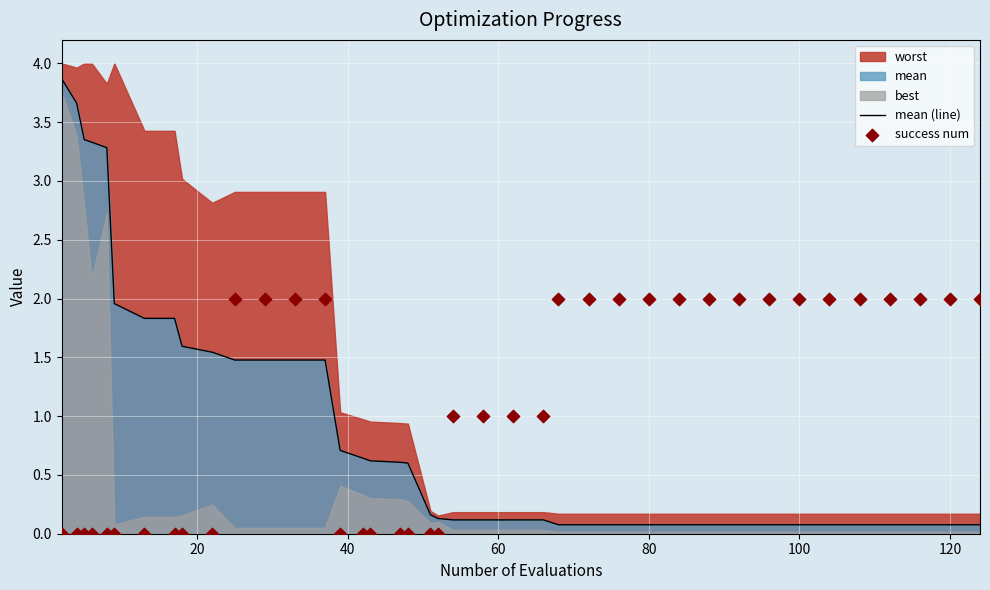

Which series has the largest Y range (max minus min)?

mean (line)